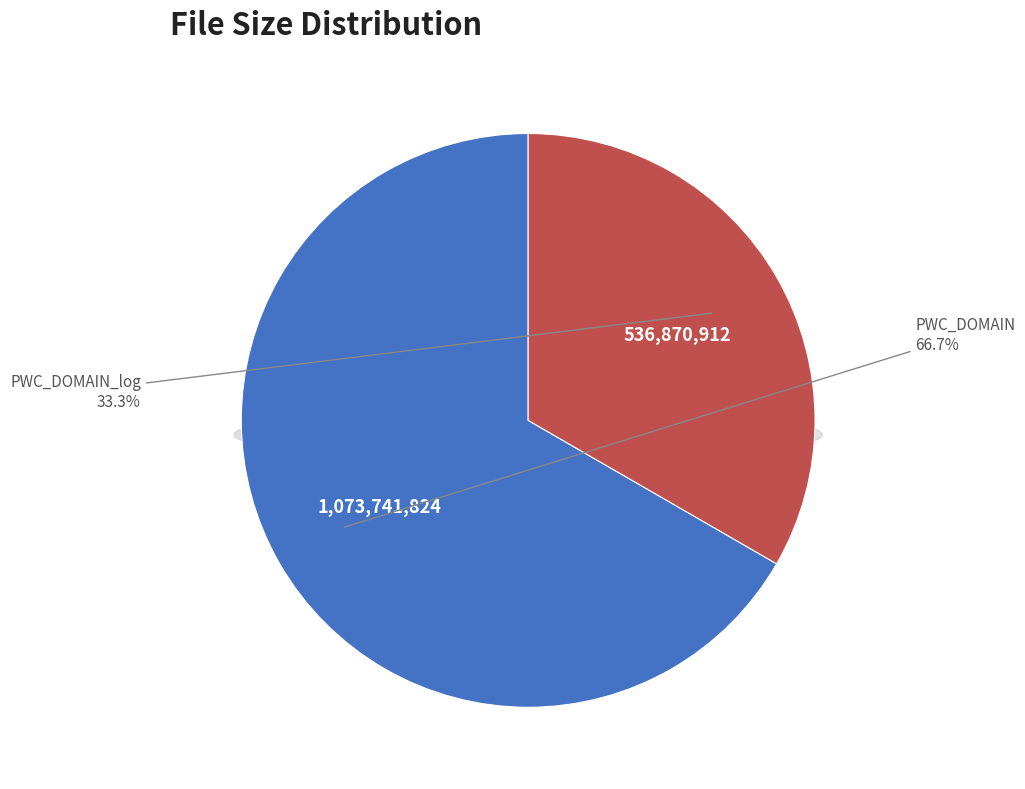

Does any single category account for the majority?

Yes